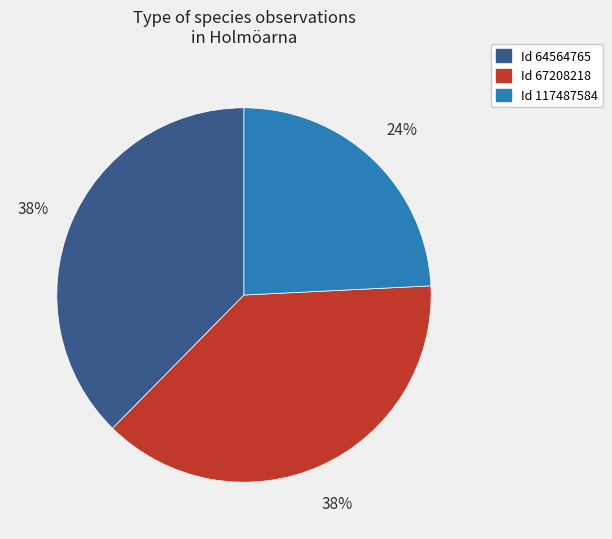

To the nearest percent, what is the difference between the largest and smallest slice percentages?

14%